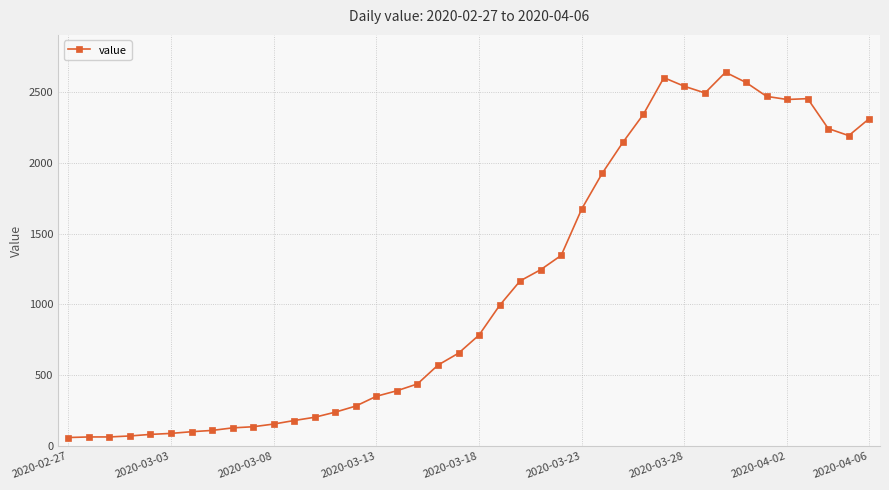

What is the value of the 3rd point from the left?

65